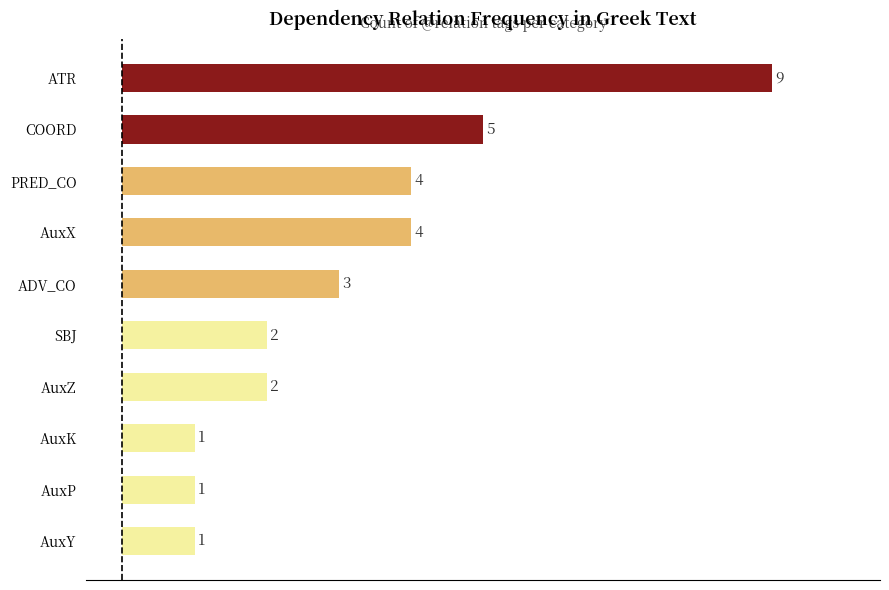

Approximately how many times larger is the value at PRED_CO compared to AuxX?

1.0